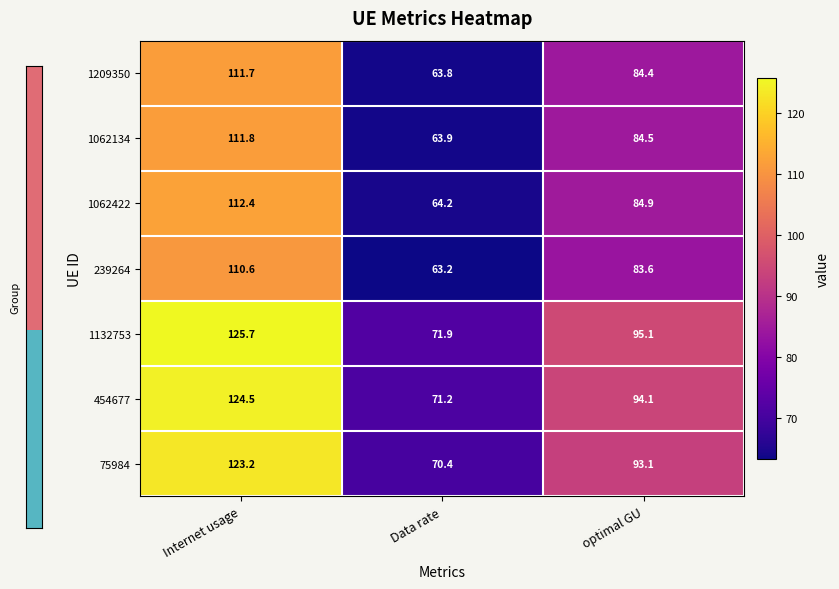

What is the maximum value shown in the chart?

125.7